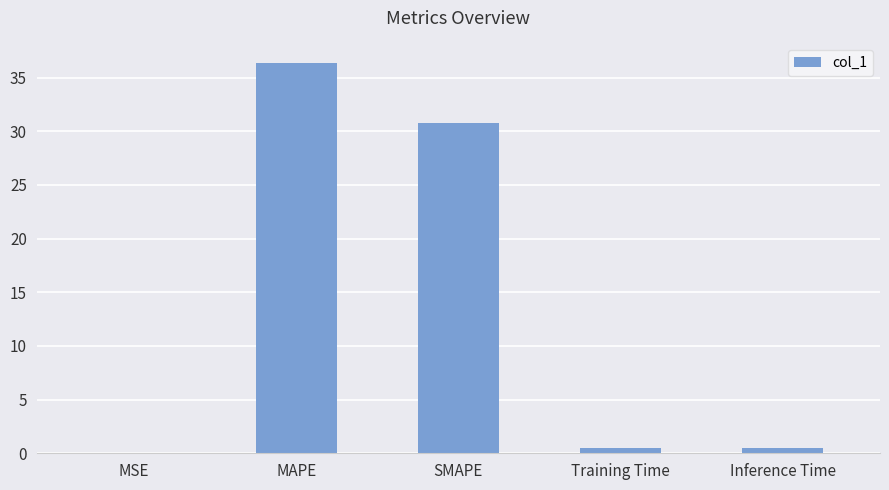

True or false: the data shows 30.8 at SMAPE.

True